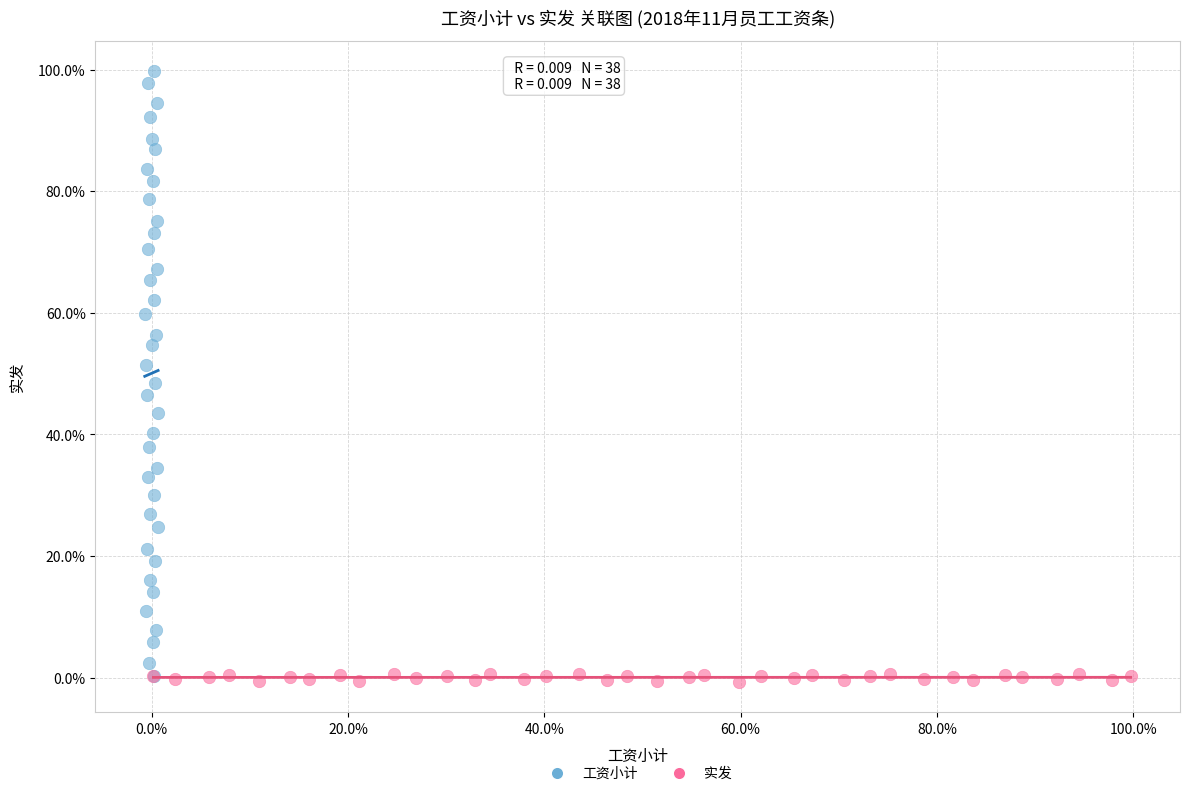

What are all the series names shown in the legend?

工资小计, 实发